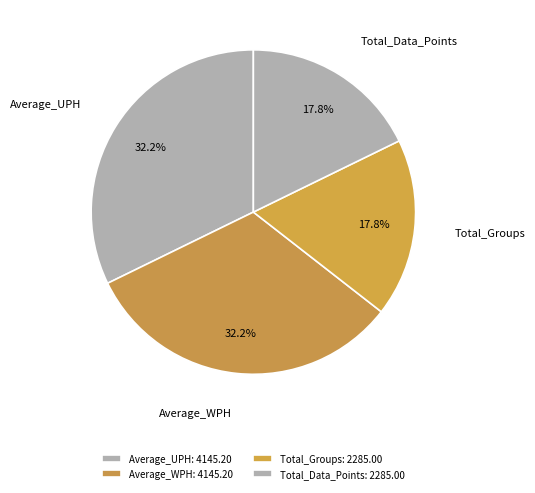

What percentage is the Average_UPH slice, to the nearest percent?

32%